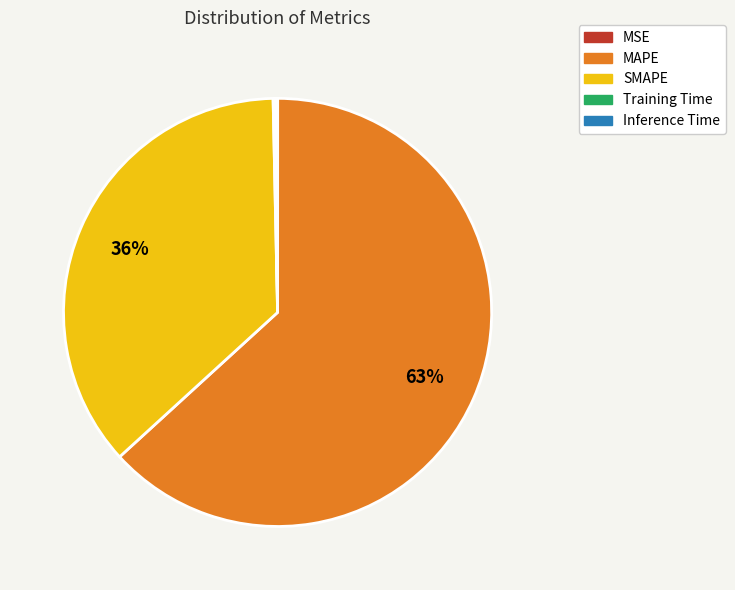

Does MAPE account for over 50% of the chart?

Yes